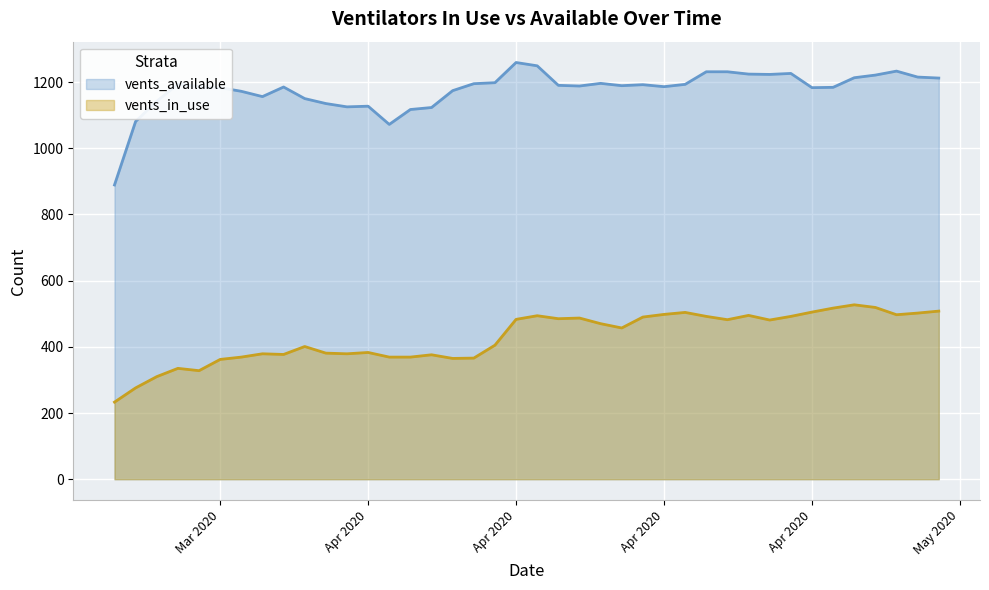

What is the average value of the vents_available series?

1176